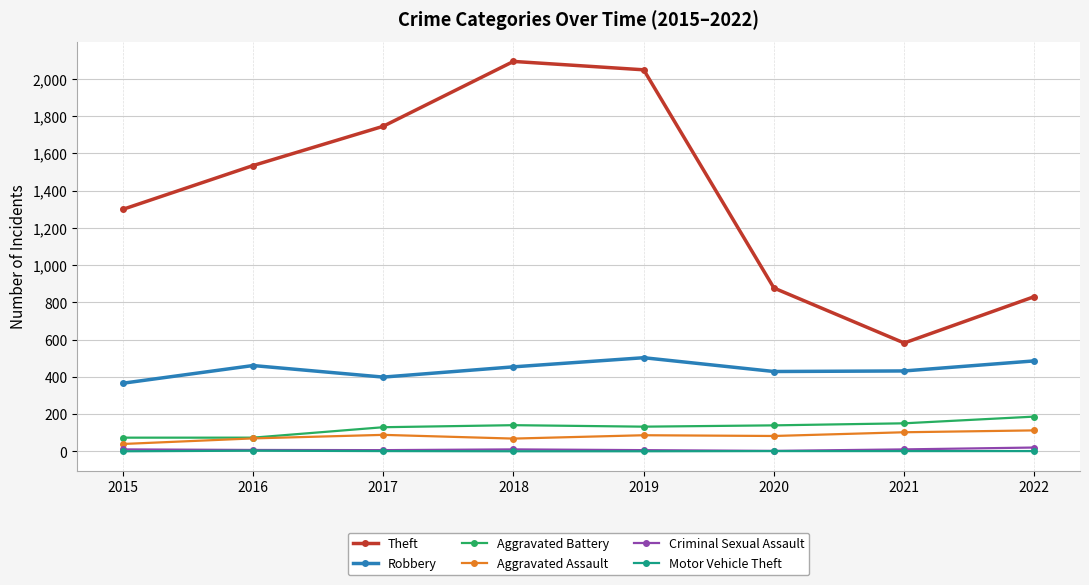

Which category has the highest value in the Aggravated Battery series?

2022